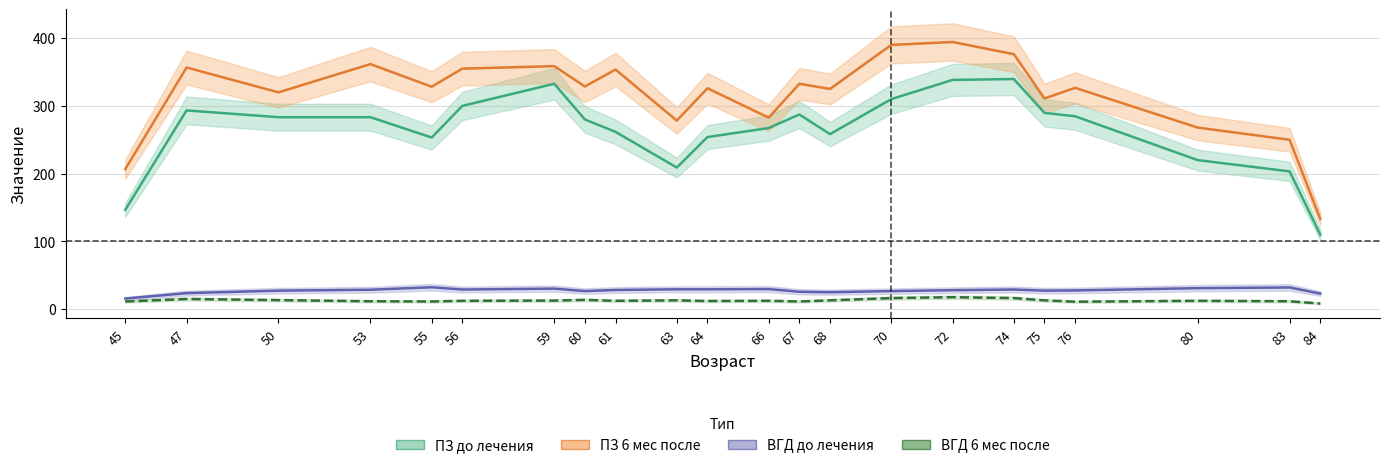

What is the sum of all ПЗ 6 мес после values?

6963.7